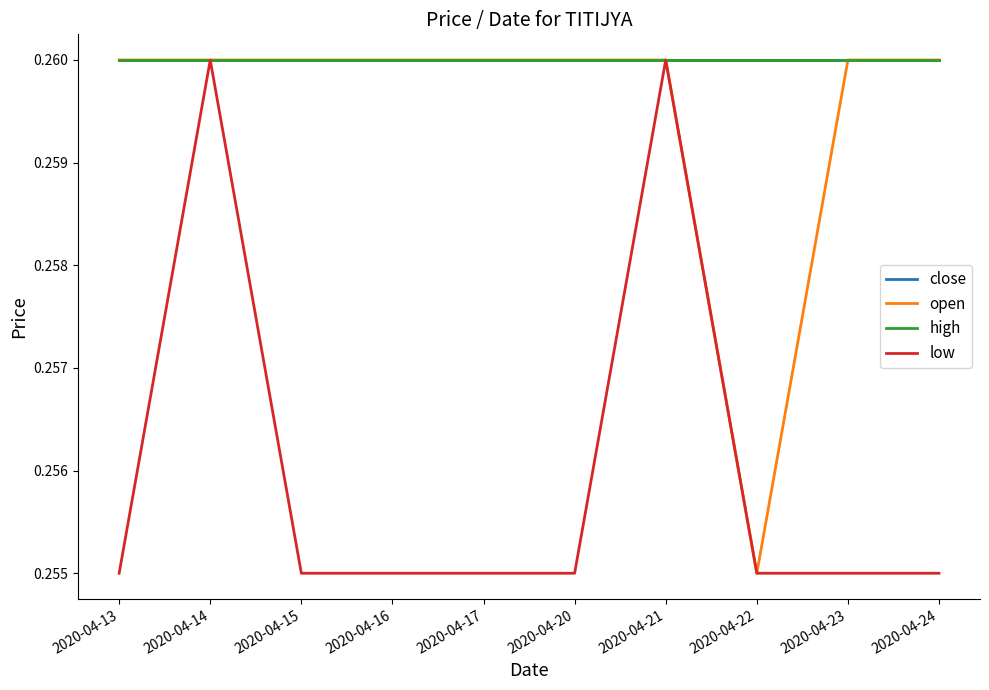

Does the chart have visible grid lines?

No